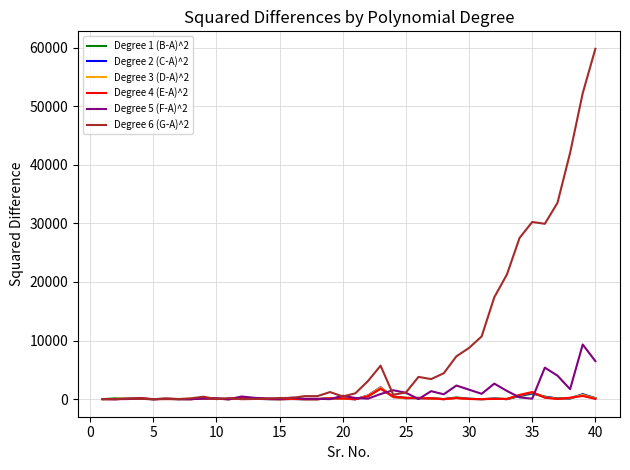

Which series has the largest range (max minus min)?

Degree 6 (G-A)^2